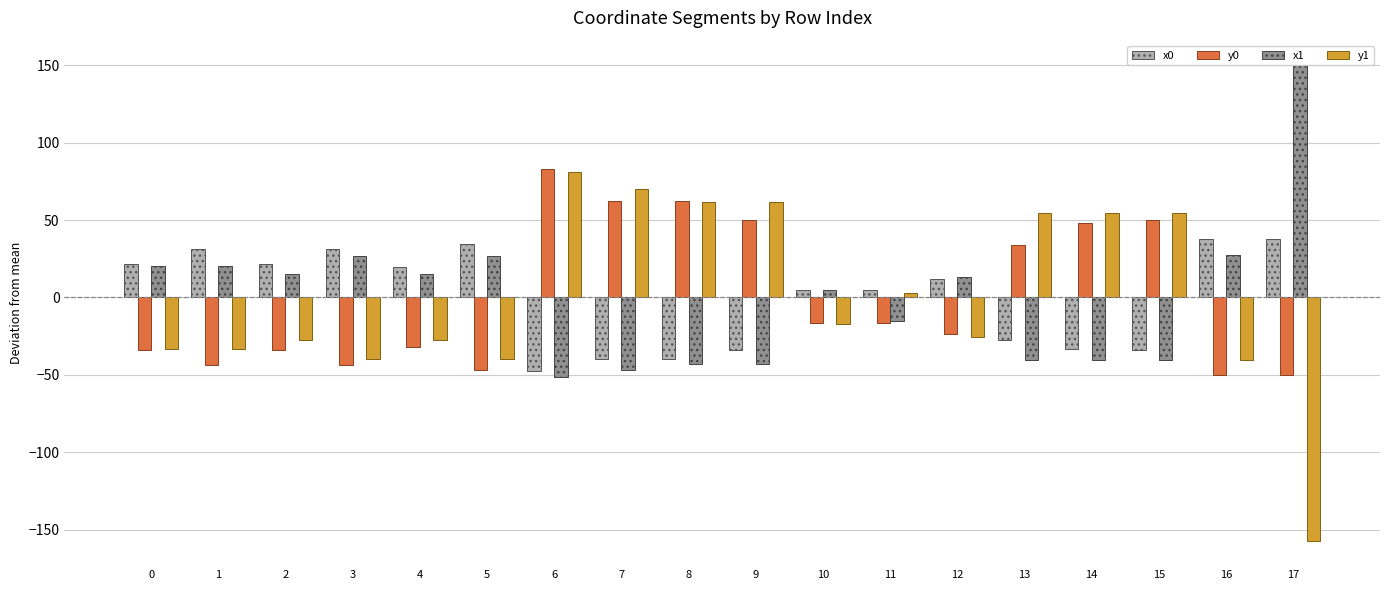

Rank the series by their maximum value, from lowest to highest.

x0, y1, y0, x1